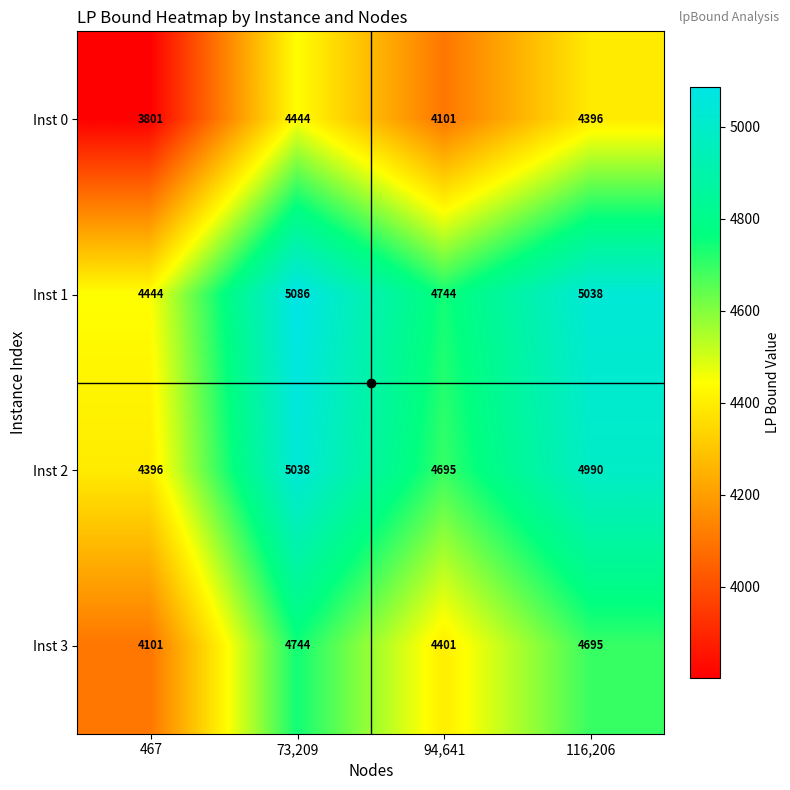

What is the spread (max minus min) of values at 94,641?

643